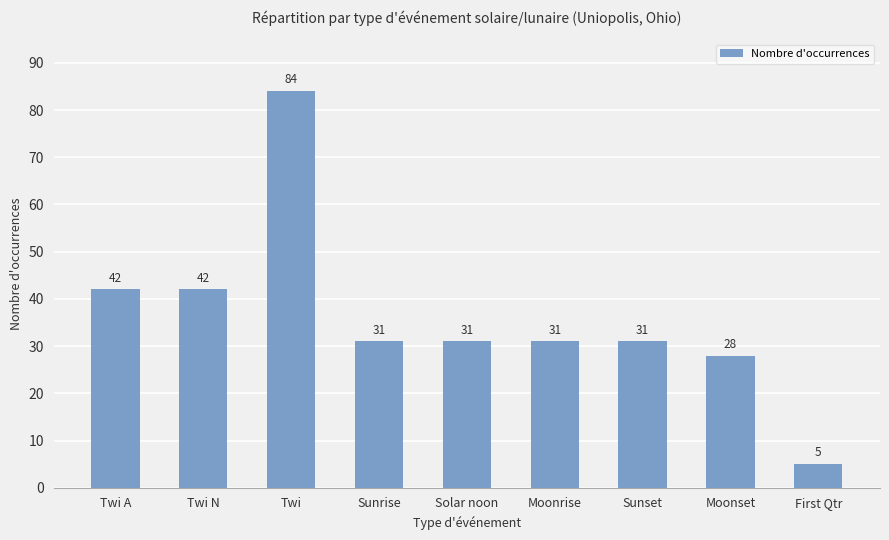

What is the sum of the values at Moonset and Sunrise?

59